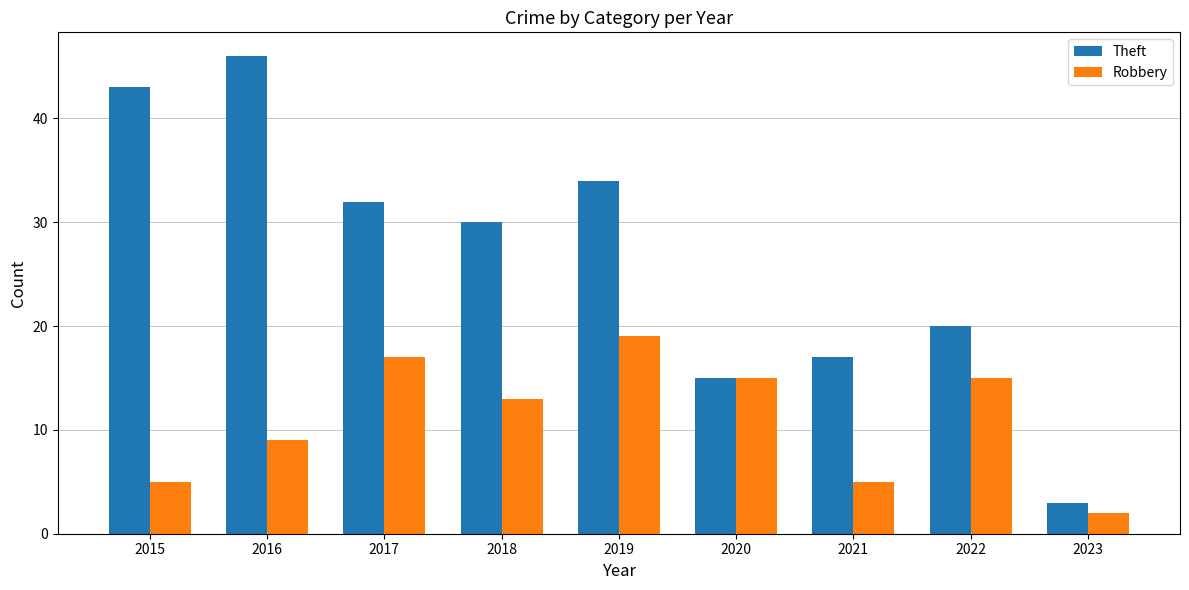

What is the highest value of the Theft series?

46